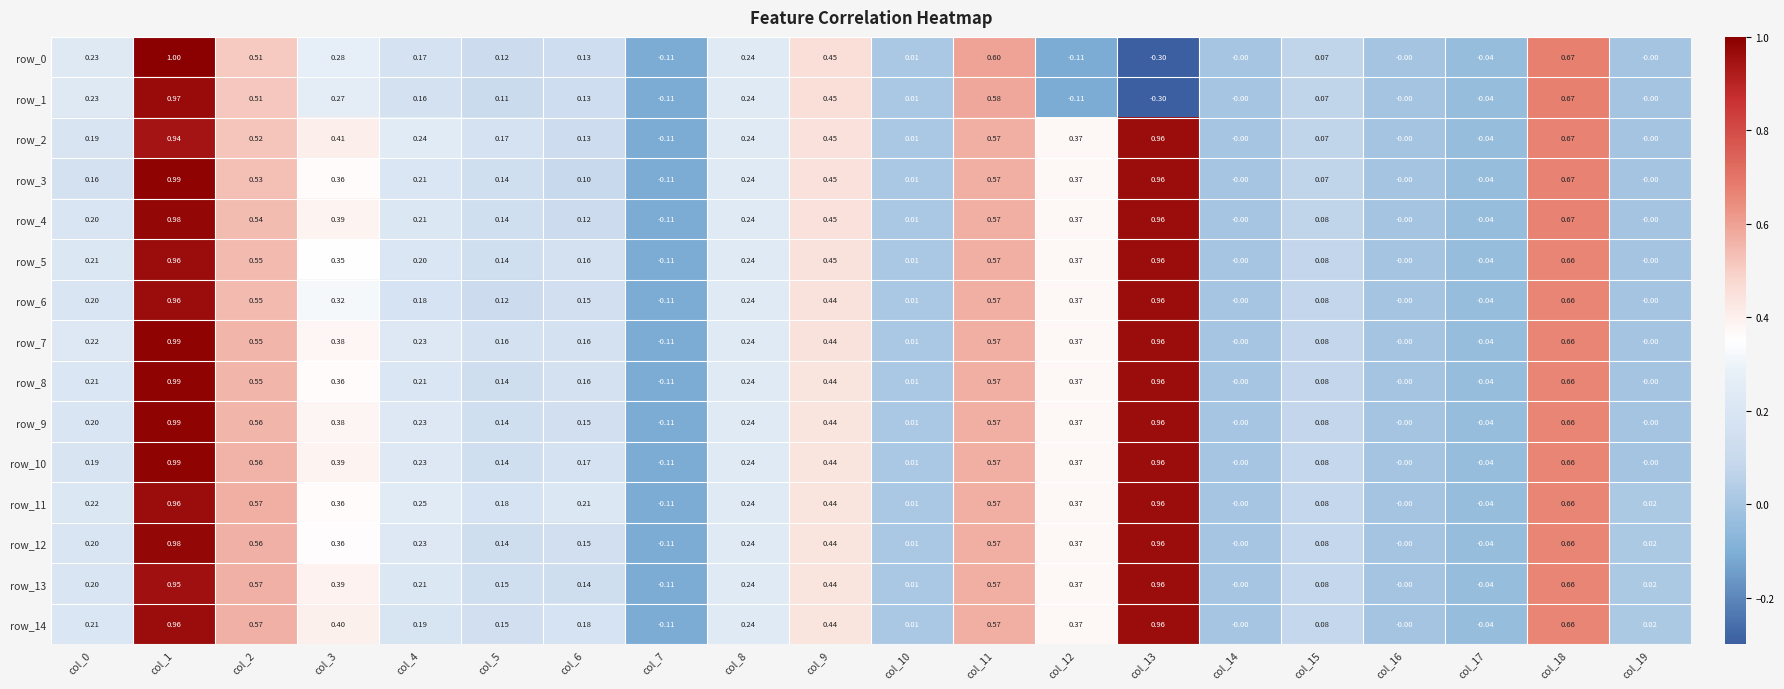

What is the average value of the row_7 series?

0.3